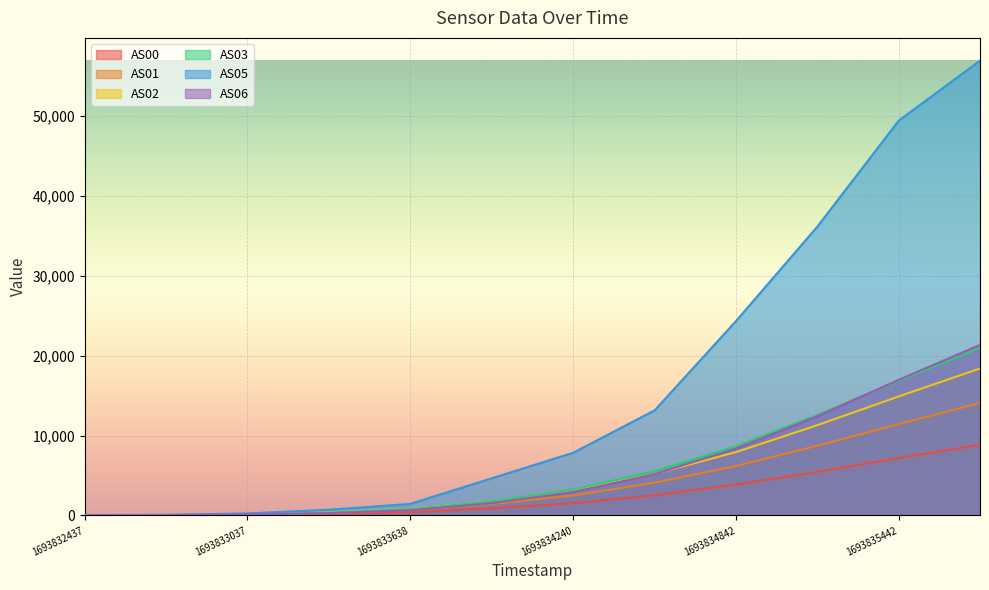

The value of AS02 at 1693835142 is 11306. True or false?

True